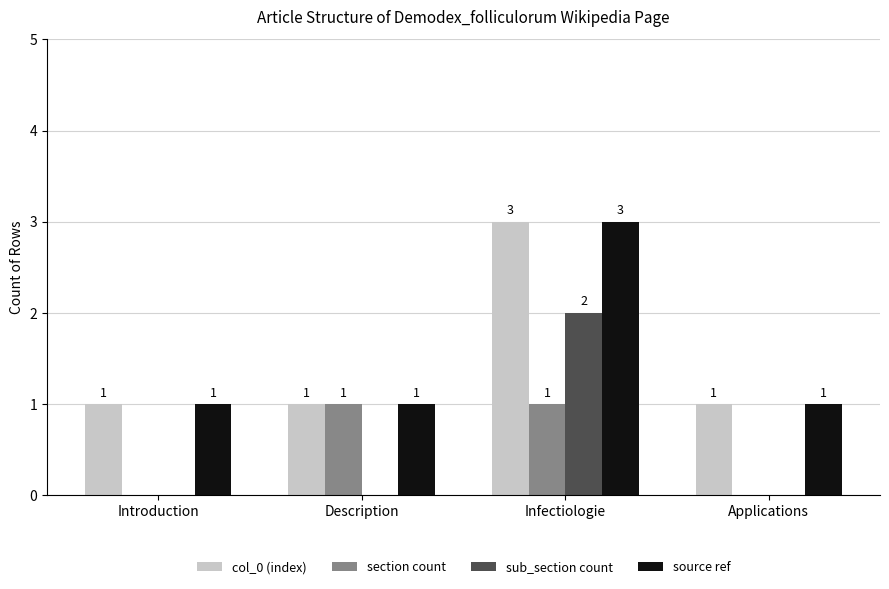

At which category is the sum across all series the highest?

Infectiologie